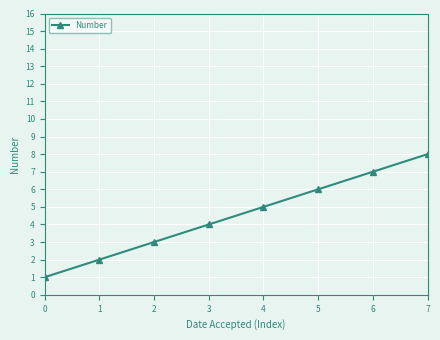

Approximately how many times larger is the value at 2 compared to 1?

1.5